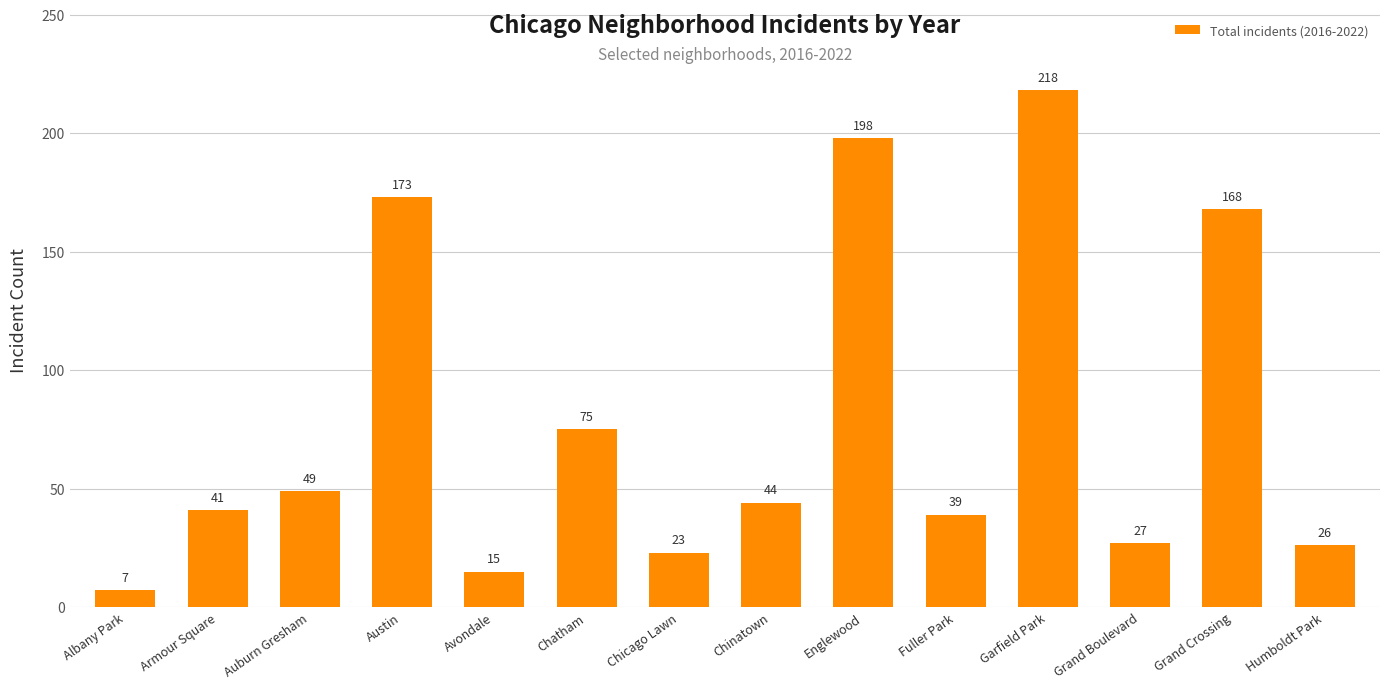

Does the chart contain stacked bars?

No